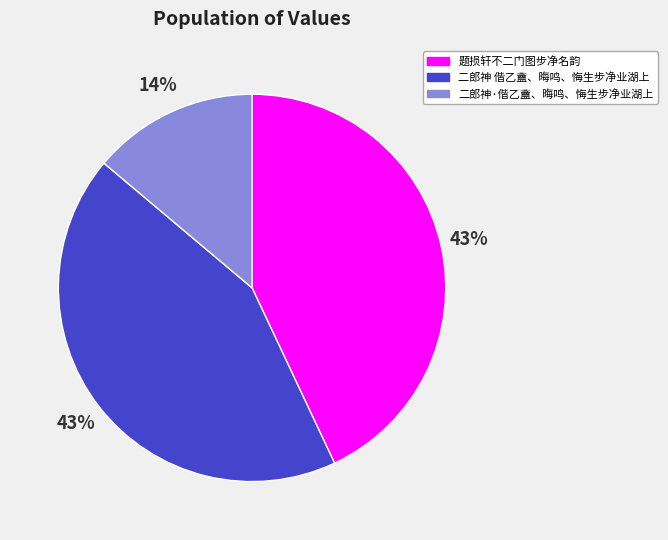

What is the ratio of the value at 题损轩不二门图步净名韵 to the value at 二郎神 偕乙盦、晦鸣、悔生步净业湖上?

1.0